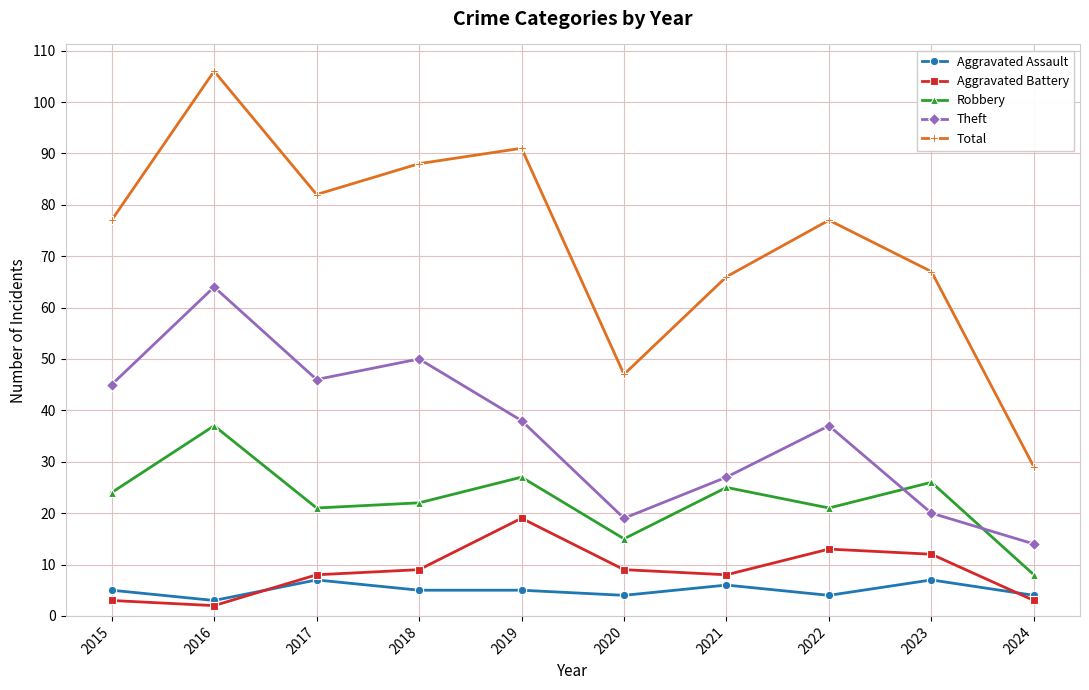

At which category does Theft reach its first local valley?

2017